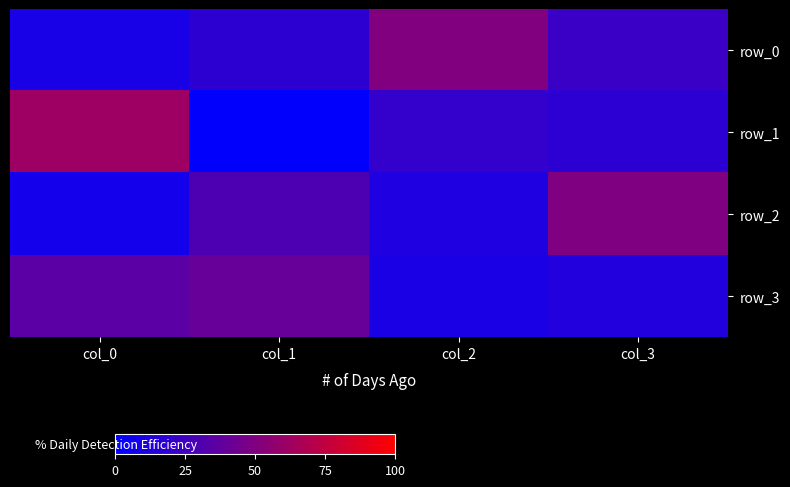

What is the difference between the second highest and minimum values in the row_1 series?

19.7